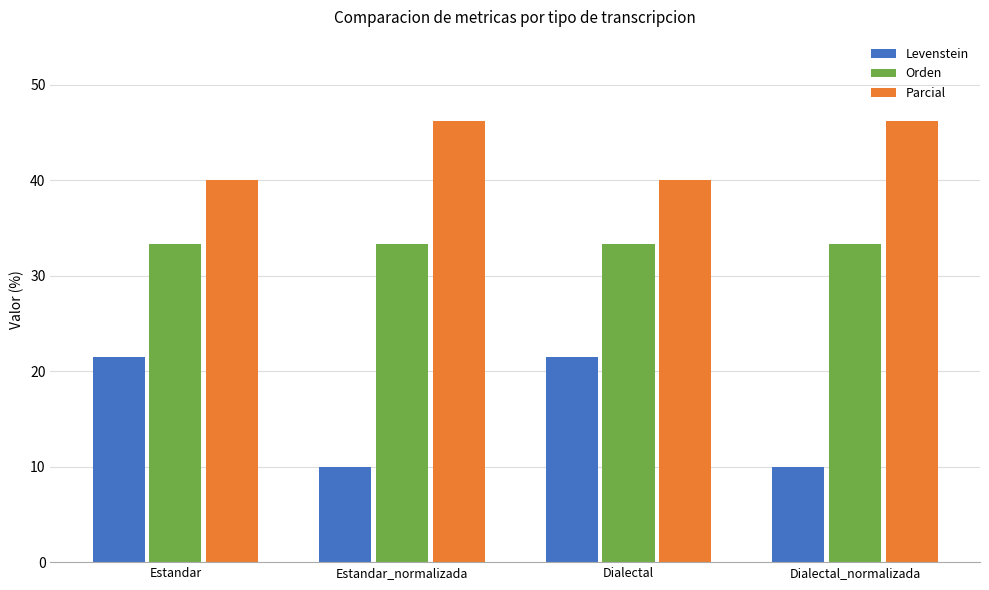

What position from the right is Dialectal?

2